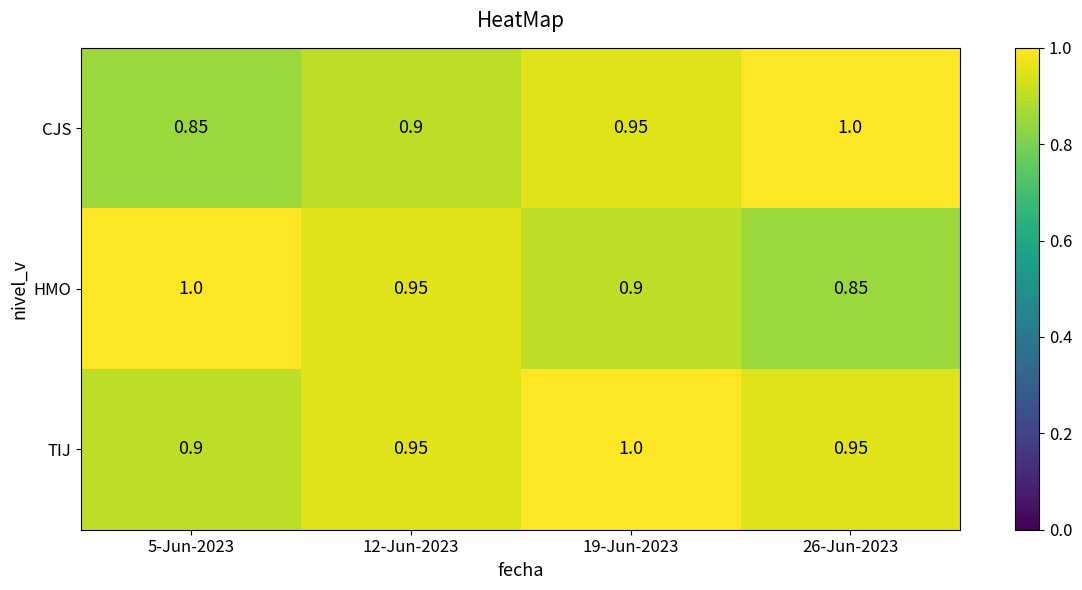

At 26-Jun-2023, list the series in order from smallest to largest.

HMO, TIJ, CJS